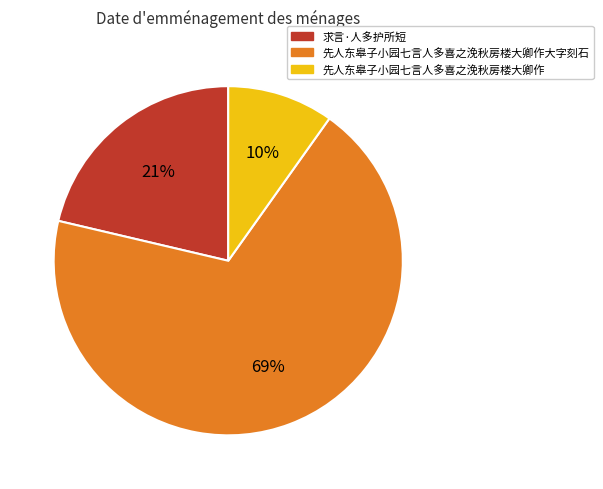

To the nearest percent, what is the average slice percentage?

33%